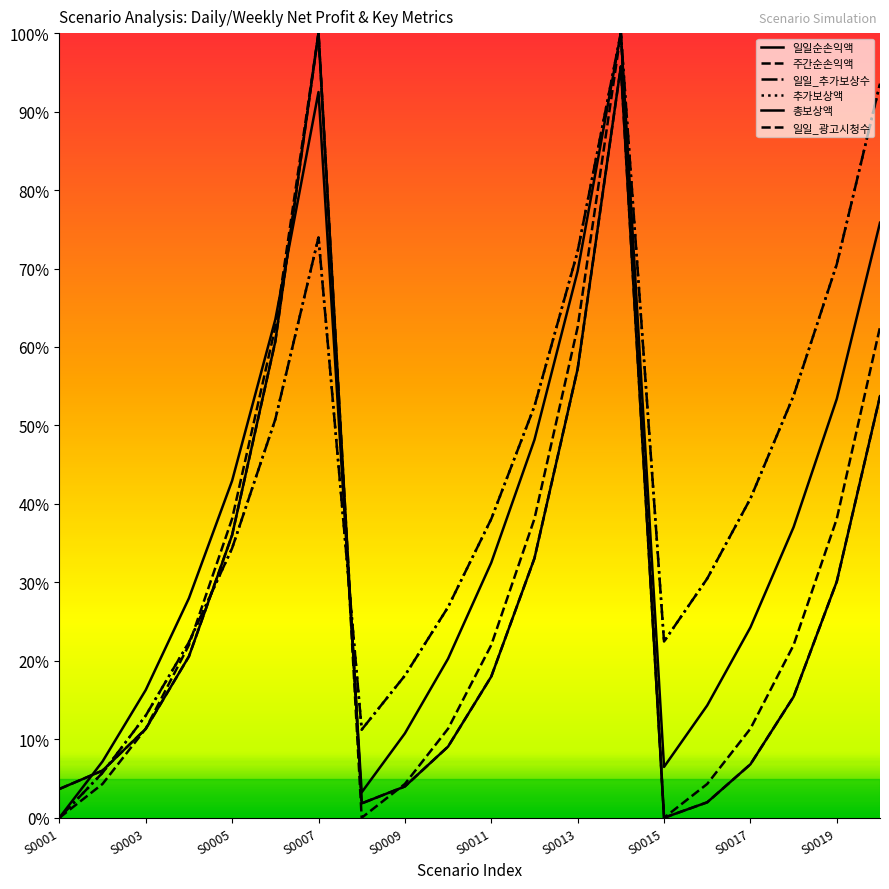

Reading left to right, what are all the values shown in this chart?

일일순손익액: 3.7	6.0	11.3	20.6	36.0	60.7	100.0	1.8	4.0	9.1	18.0	33.1	57.2	95.8	0.0	2.0	6.8	15.4	30.1	53.7
주간순손익액: 3.7	6.0	11.3	20.6	36.0	60.7	100.0	1.8	4.0	9.1	18.0	33.1	57.2	95.8	0.0	2.0	6.8	15.4	30.1	53.7
일일_추가보상수: 0.0	5.7	13.0	22.4	34.4	50.8	74.0	11.2	18.1	26.9	38.1	52.5	72.2	100.0	22.5	30.5	40.7	53.8	70.6	93.6
추가보상액: 0.0	5.7	13.0	22.4	34.4	50.8	74.0	11.2	18.1	26.9	38.1	52.5	72.2	100.0	22.5	30.5	40.7	53.8	70.6	93.6
총보상액: 0.0	7.2	16.3	28.0	43.0	63.5	92.5	3.2	10.8	20.3	32.5	48.2	69.7	100.0	6.5	14.3	24.3	37.0	53.4	75.8
일일_광고시청수: 0.0	4.3	11.4	22.0	38.1	62.5	100.0	0.0	4.3	11.4	22.0	38.1	62.5	100.0	0.0	4.3	11.4	22.0	38.1	62.5